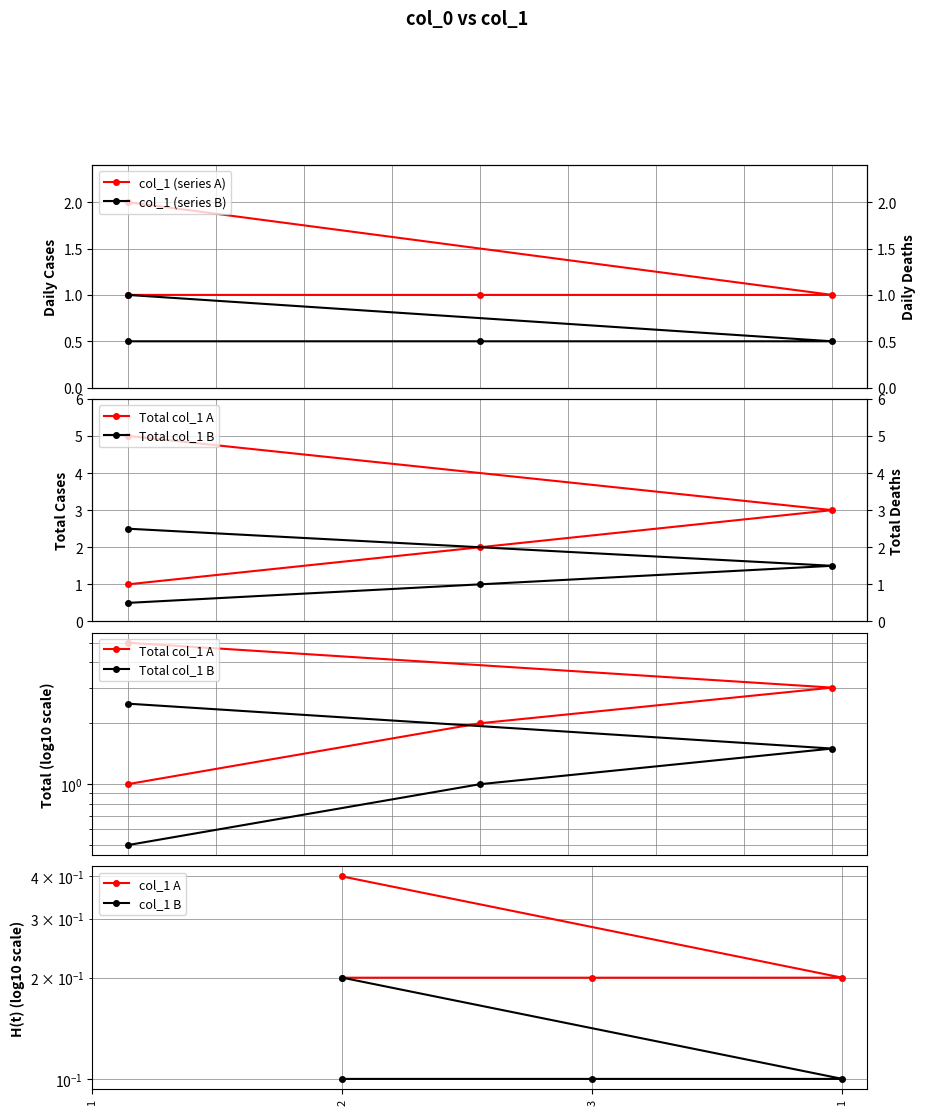

Which series has the largest range (max minus min)?

Total col_1 A